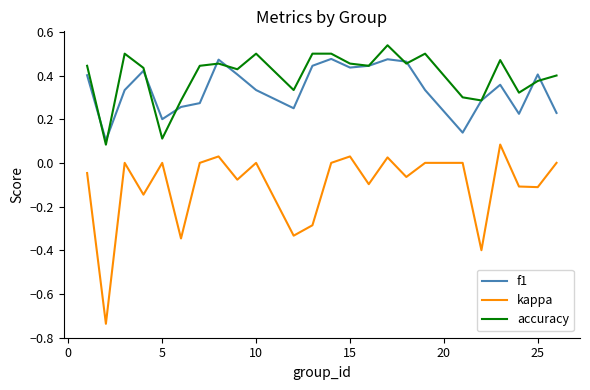

How many lines are shown in the chart?

3